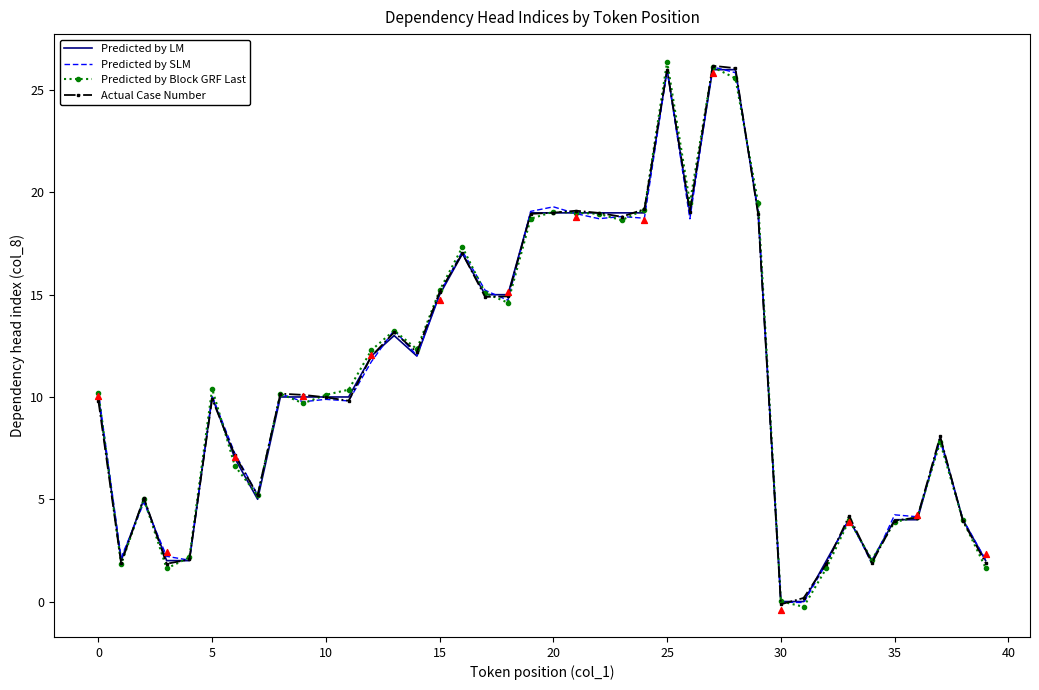

Which series has the largest Y range (max minus min)?

Predicted by Block GRF Last